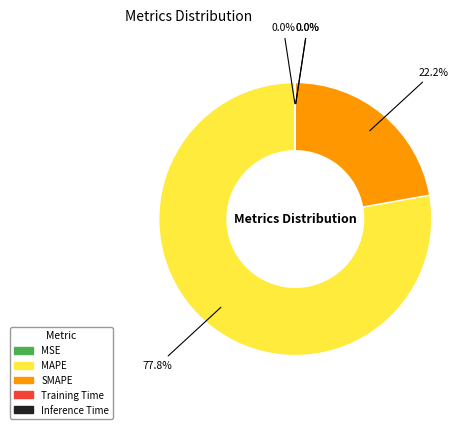

Is MAPE the majority of the pie?

Yes